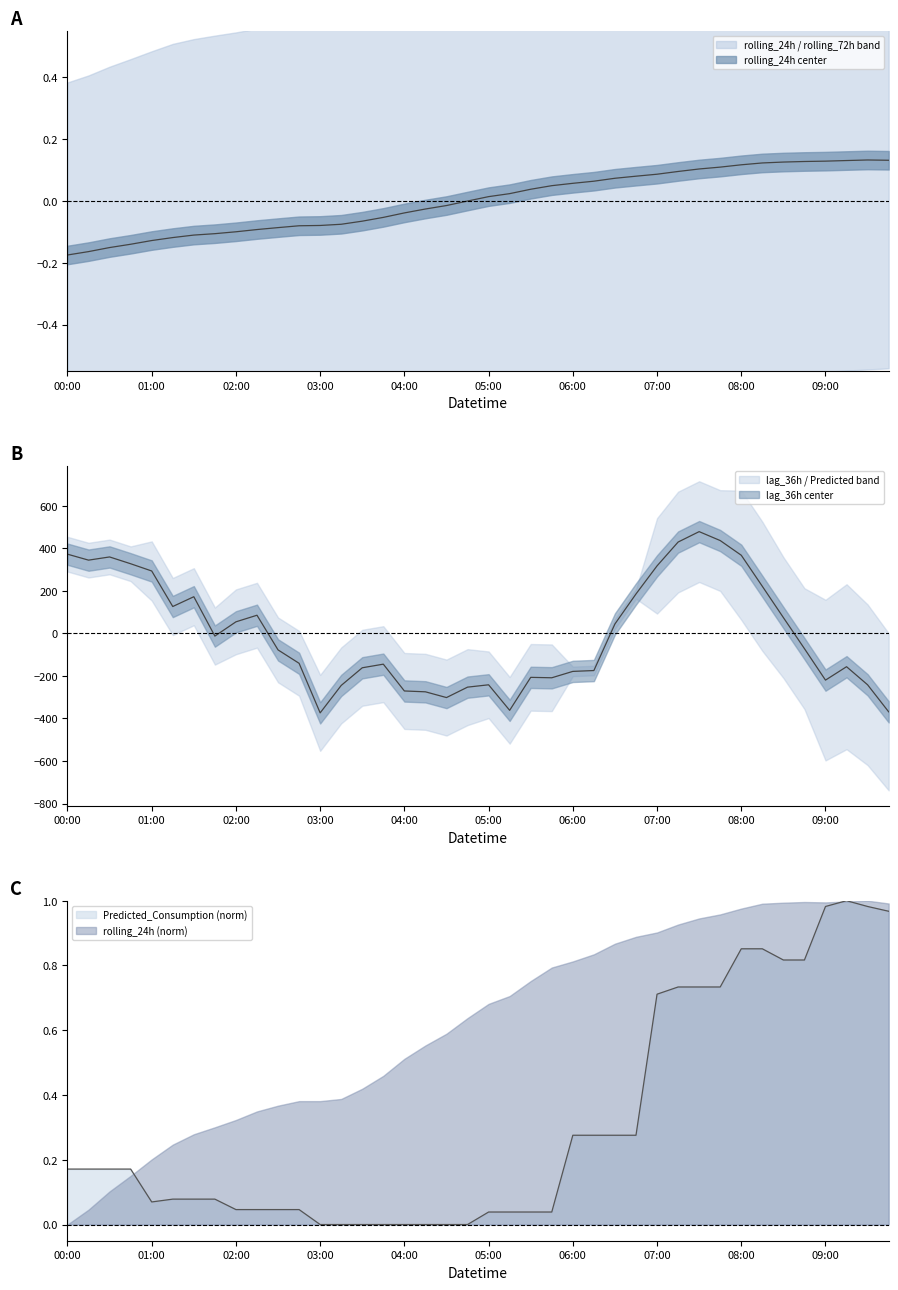

What position from the left is 2025-03-13 04:30:00?

19